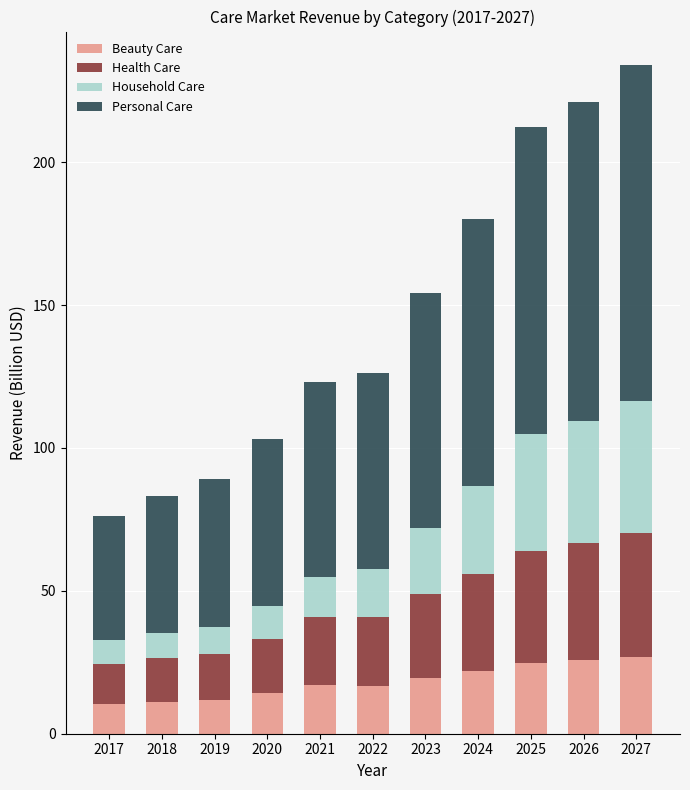

What is the highest value of the Beauty Care series?

27.0